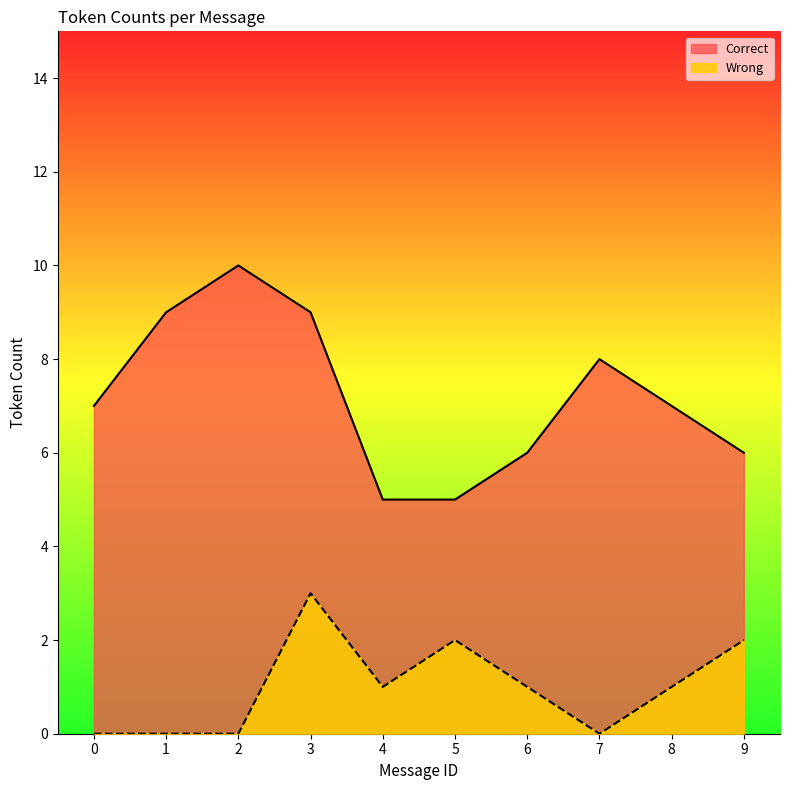

How many interior local peaks (higher than both neighbors) does the data have?

2